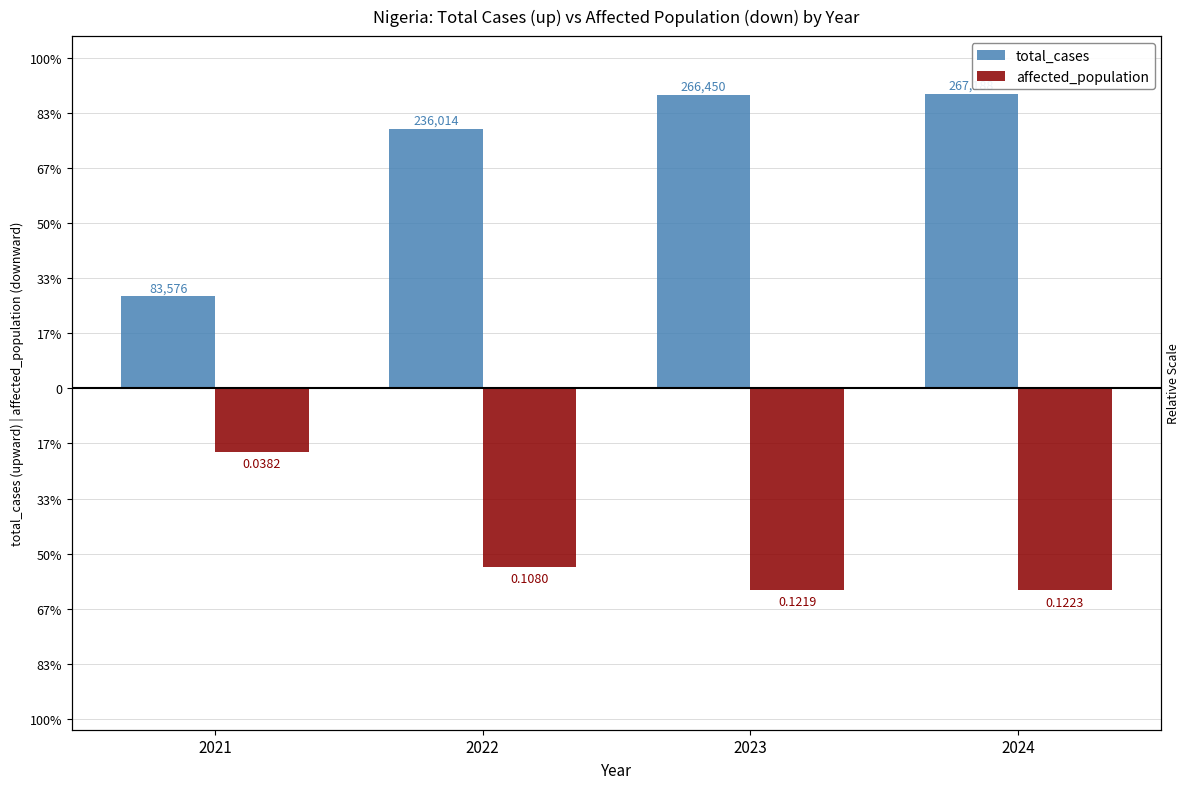

What are all the series names shown in the legend?

total_cases, affected_population